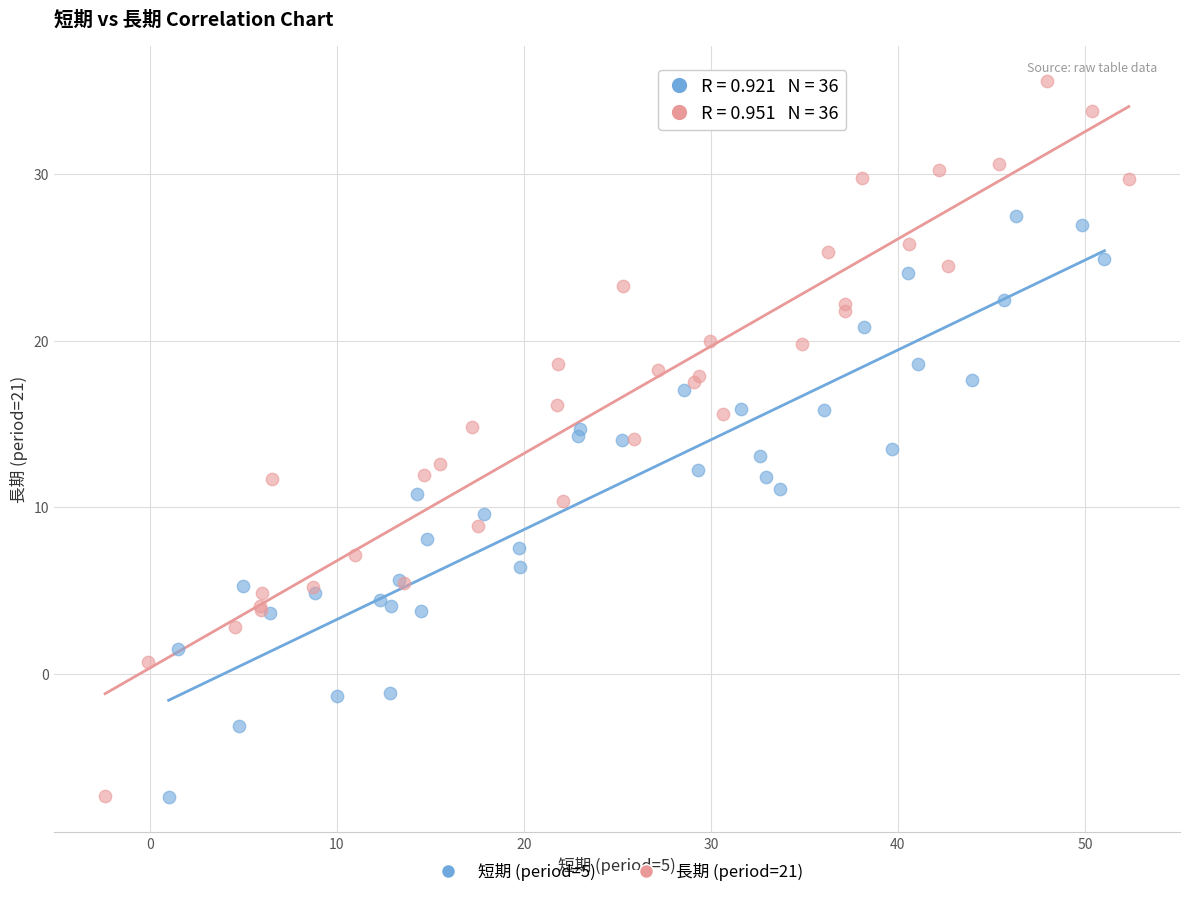

Which series has the largest Y range (max minus min)?

長期 (period=21)